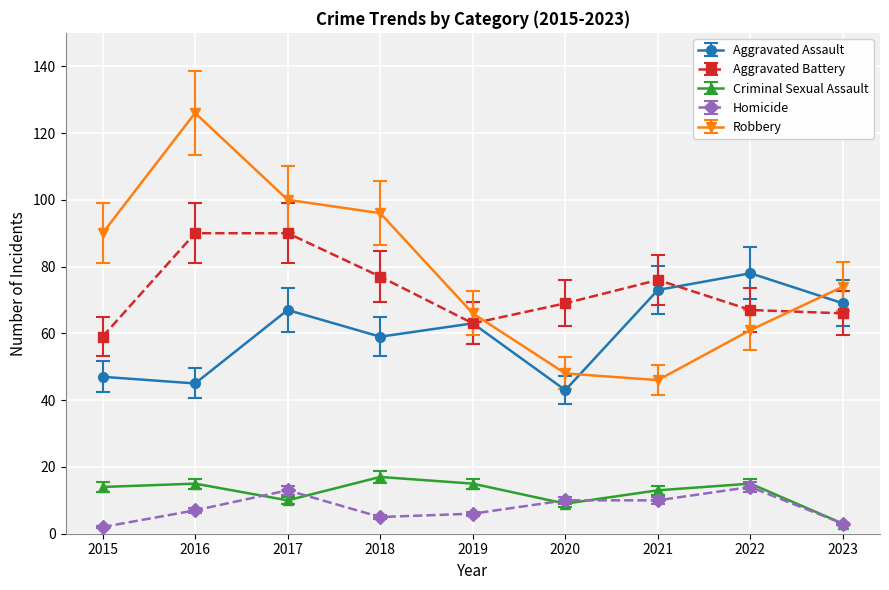

The value of Criminal Sexual Assault at 2021 is 13. True or false?

True